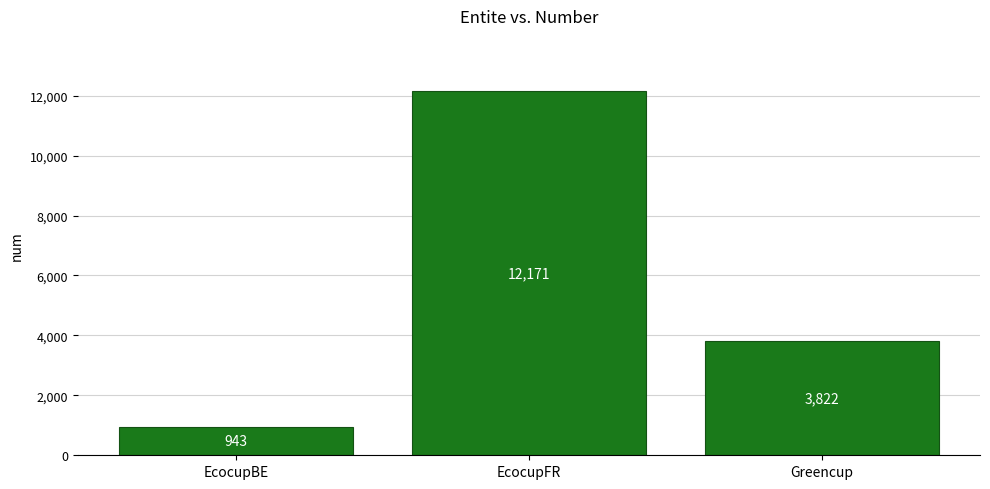

The chart shows a value of 5403 at Greencup. True or false?

False